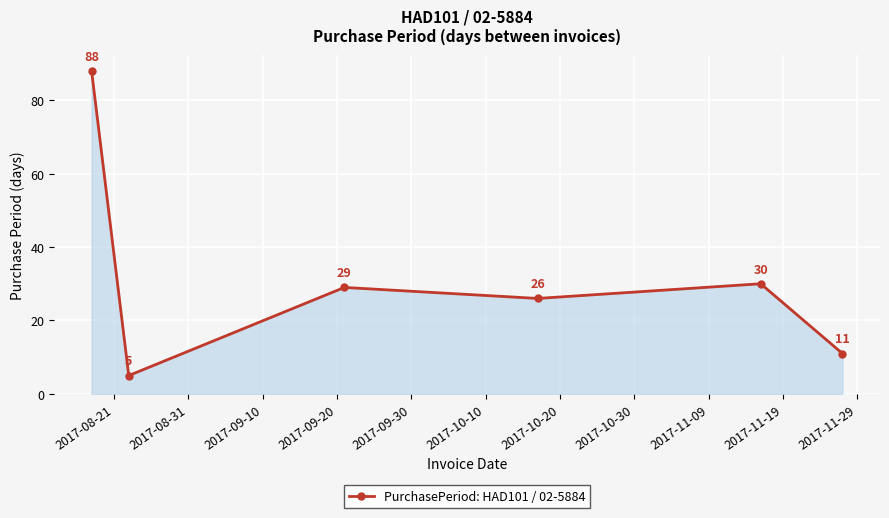

Reading left to right, what are all the values shown in this chart?

88	5	29	26	30	11